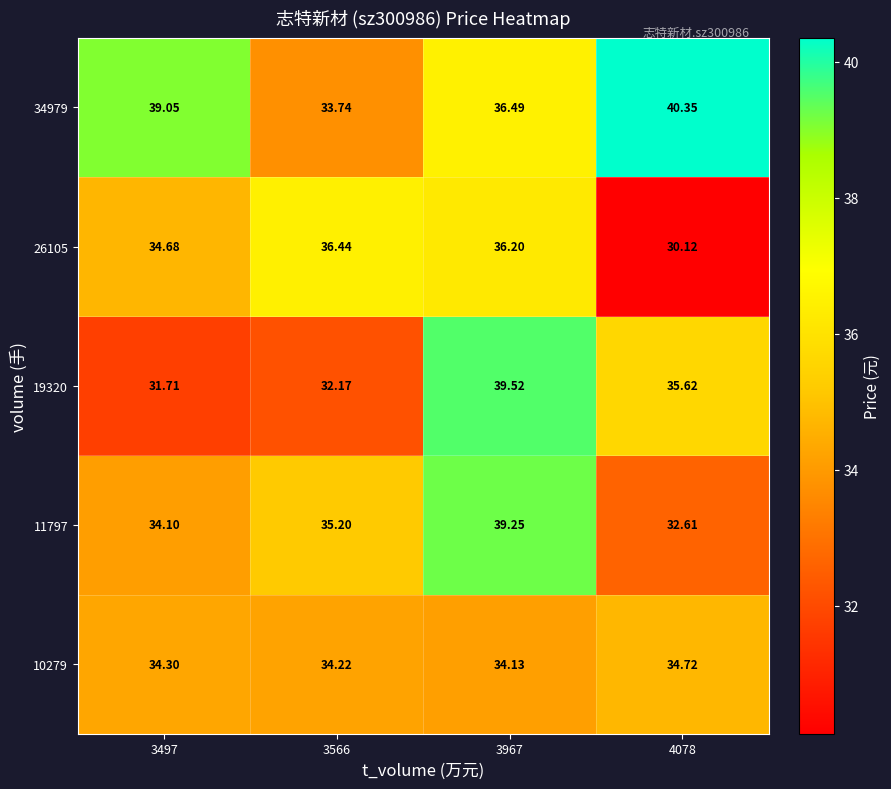

Is the value of 34979 at 3967 greater than the value of 11797 at 4078?

Yes